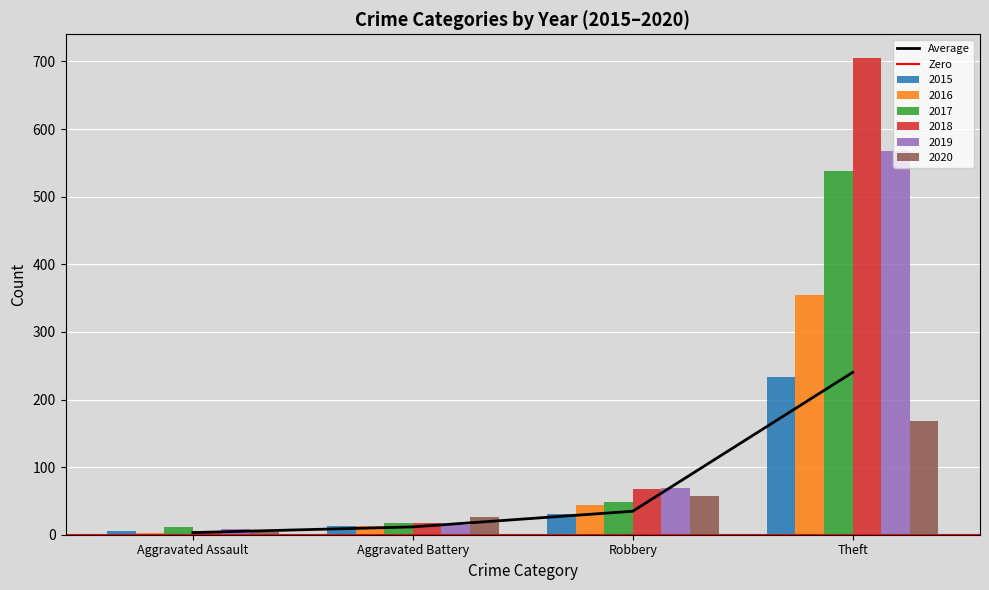

What is the difference between the maximum and minimum values in the 2019 series?

560